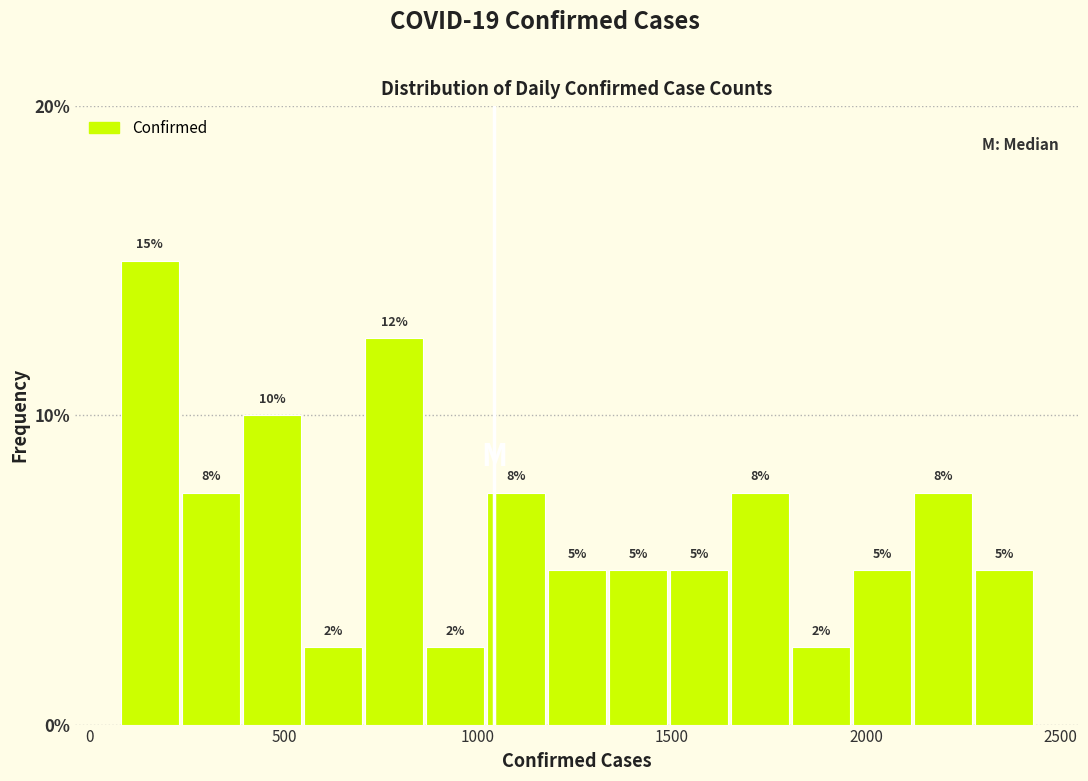

Around what value on the x-axis is the tallest bar? Give the approximate position of its centre, as read against the axis.

150